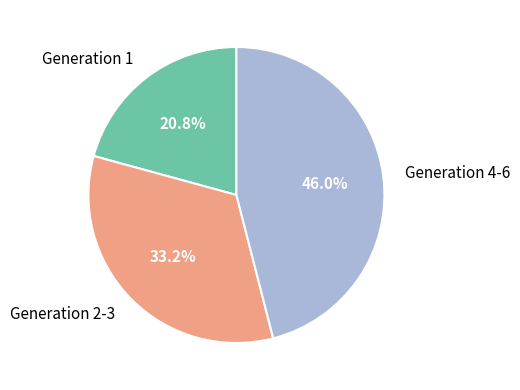

What is the ratio of the value at Generation 2-3 to the value at Generation 4-6?

0.7